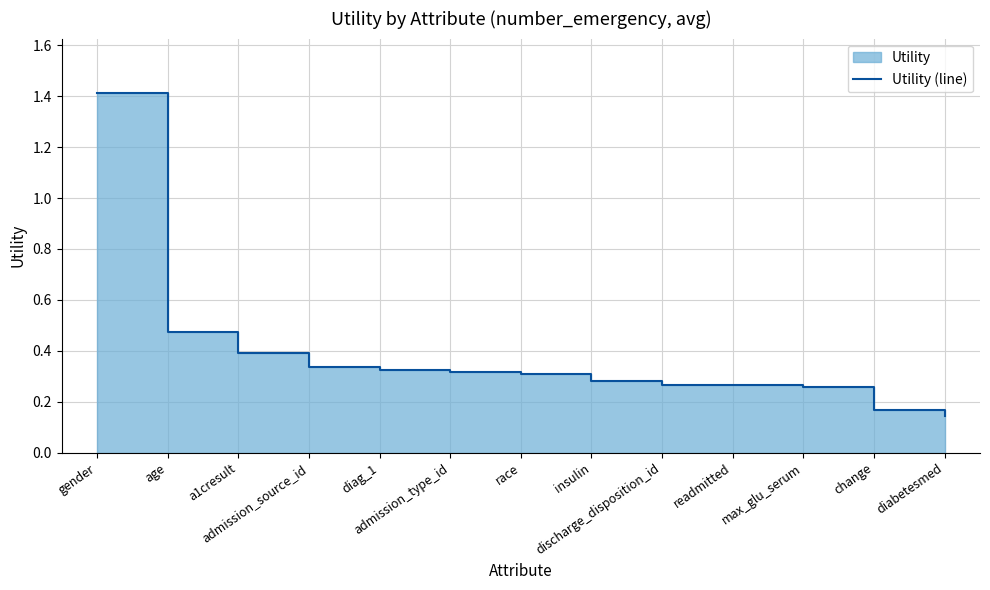

What is the greatest value displayed?

1.4